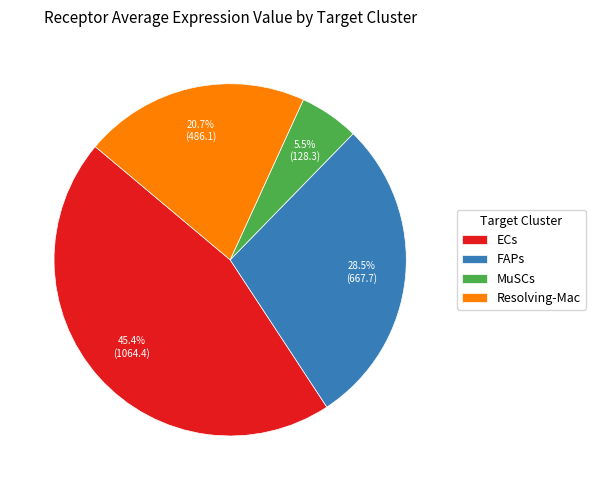

Combined, what portion of the pie is ECs and FAPs?

73.8%